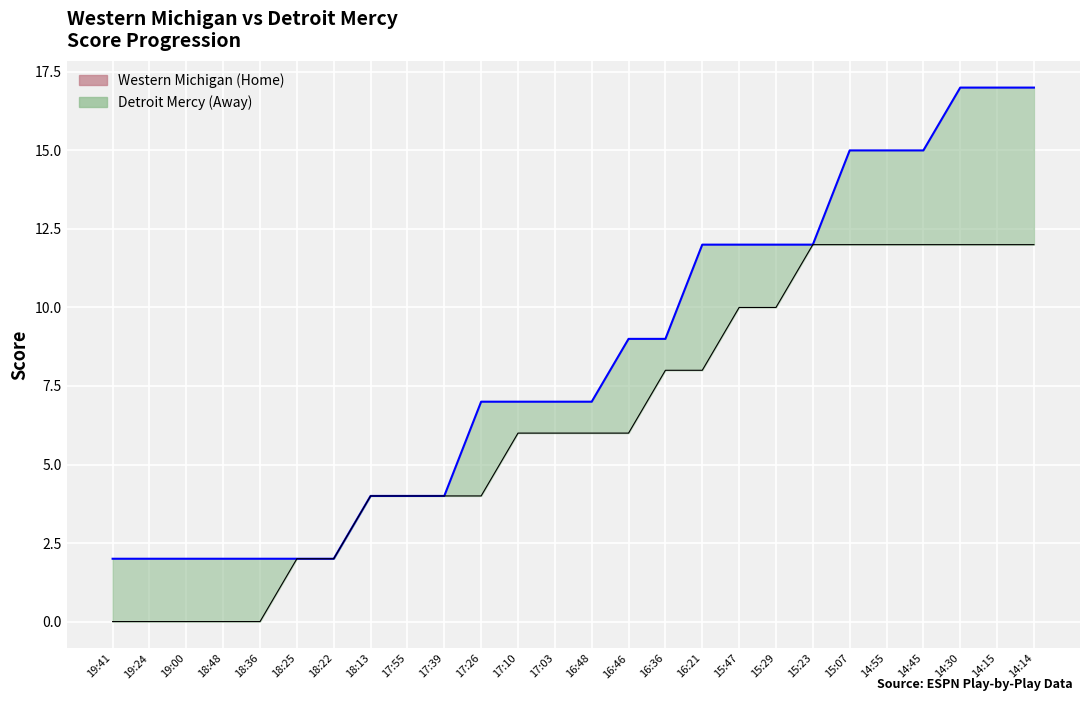

True or false: Western Michigan (Home) and Detroit Mercy (Away) cross at least once.

False